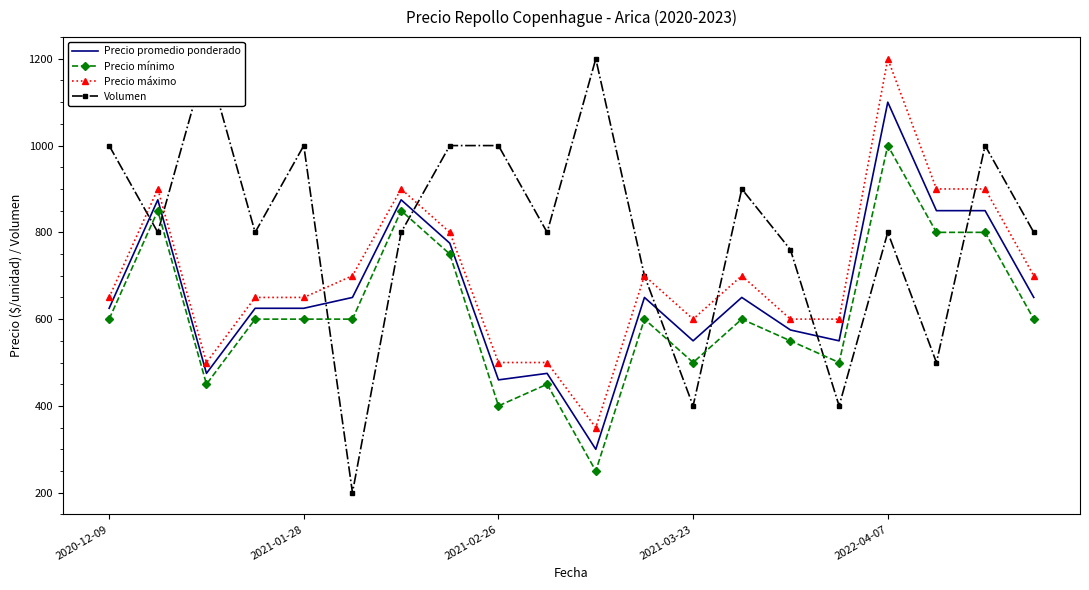

The value of Precio promedio ponderado at 2021-01-28 is 625. True or false?

True